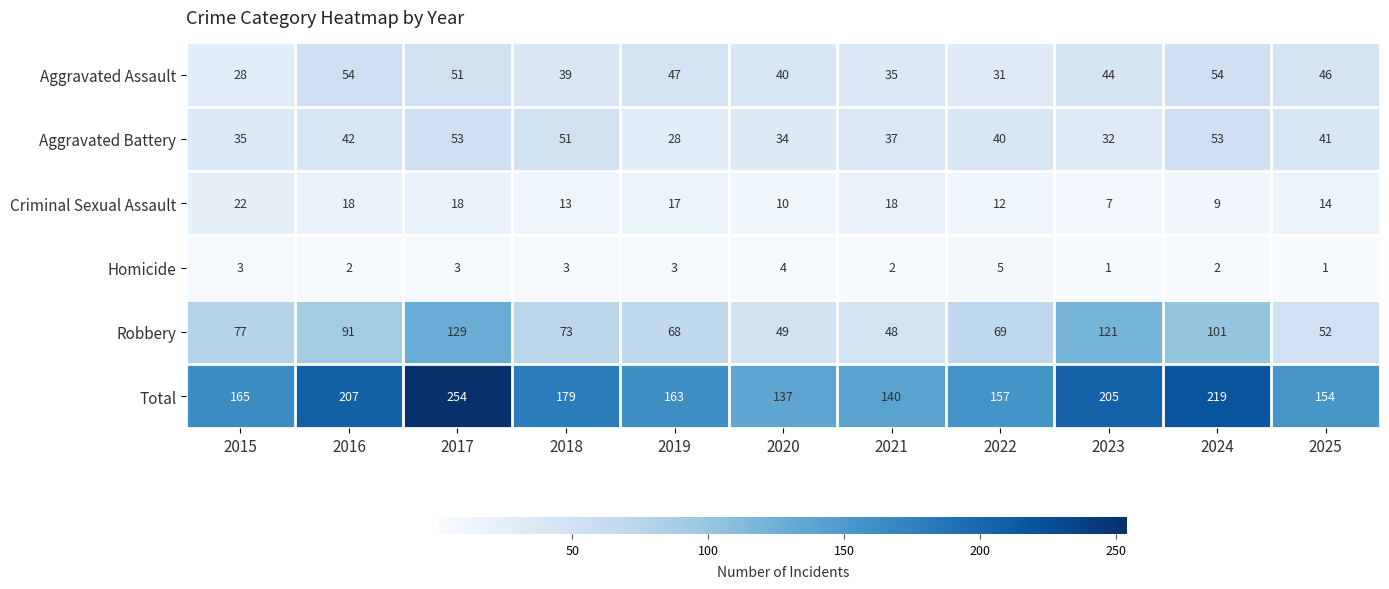

At 2025, list the series in order from smallest to largest.

Homicide, Criminal Sexual Assault, Aggravated Battery, Aggravated Assault, Robbery, Total